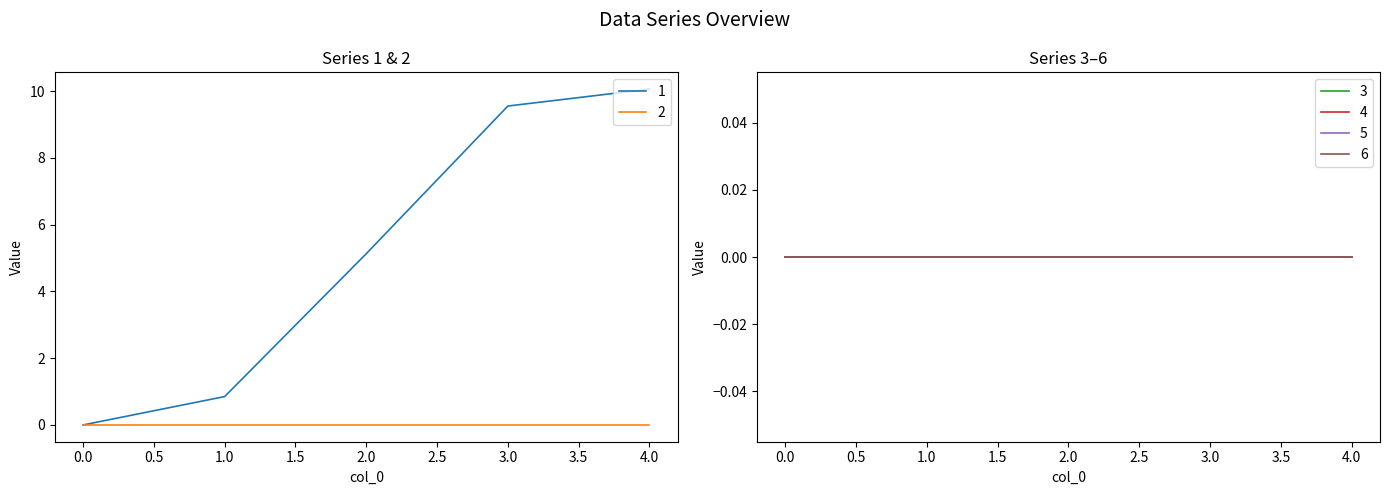

True or false: 6 and 2 intersect in this chart.

False